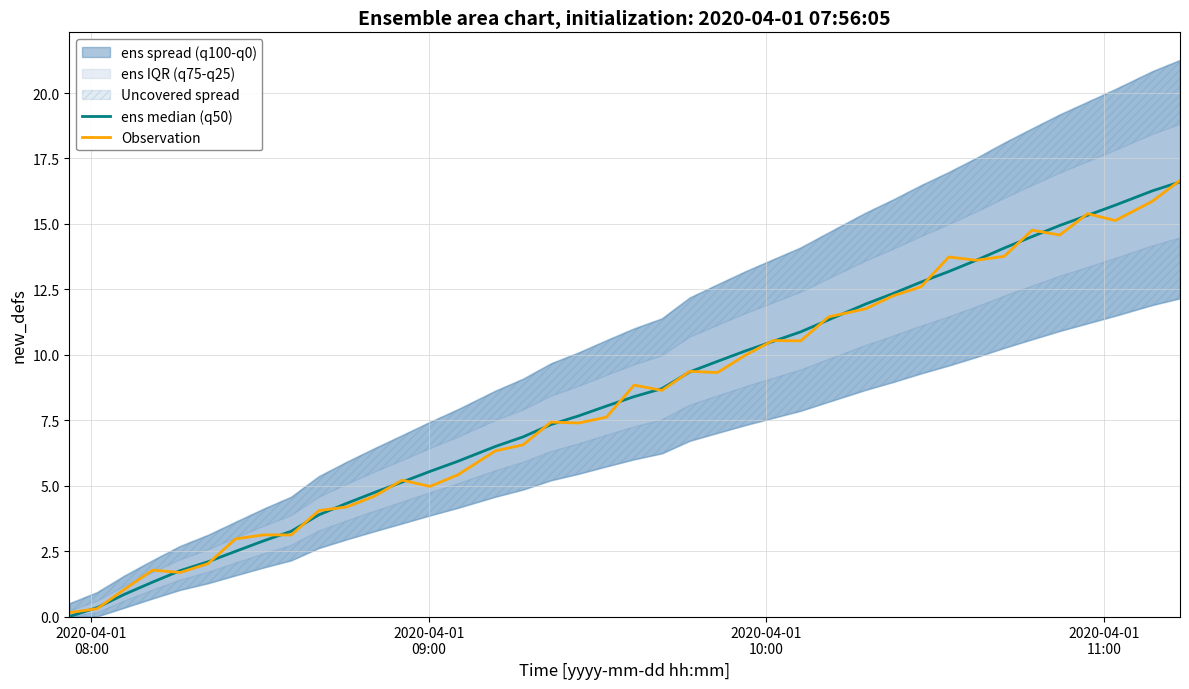

What is the maximum value for Observation?

16.7